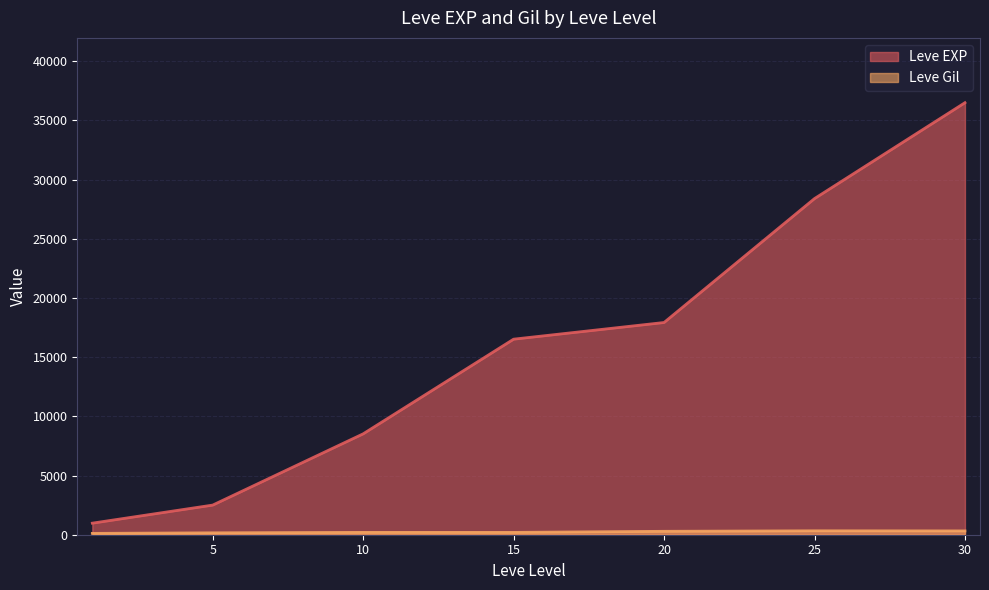

Where is the first local maximum for Leve Gil?

1